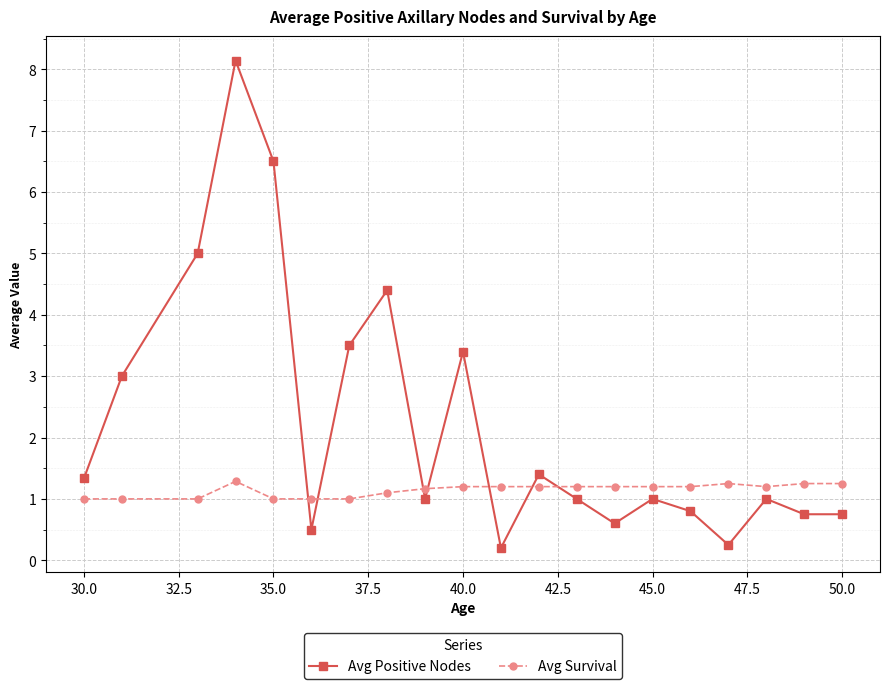

What is the average value of the Avg Positive Nodes series?

2.2